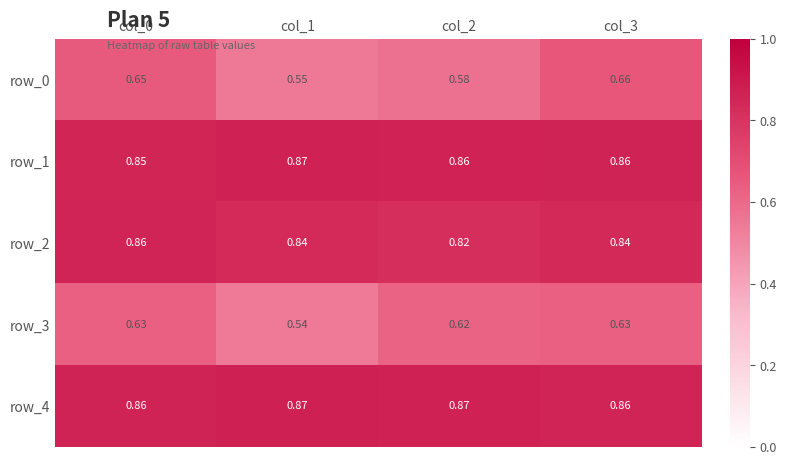

How many categories are shown in the chart?

4